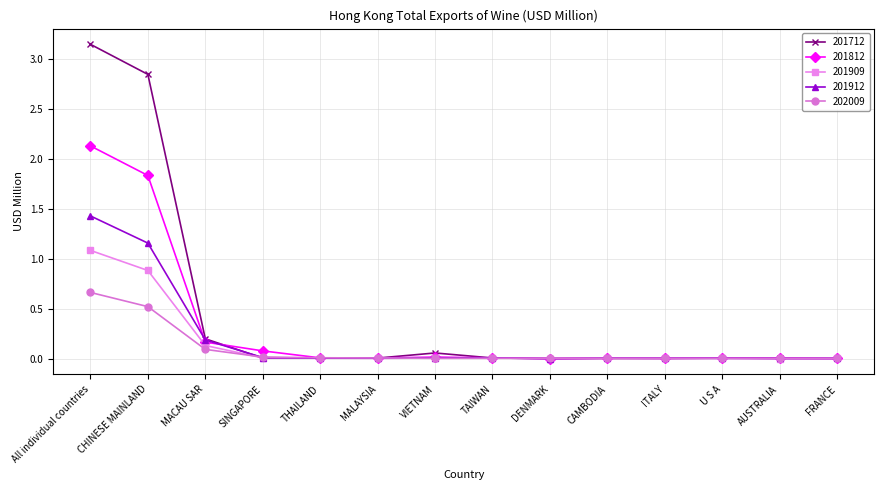

List the series in order of their peak value, lowest first.

202009, 201909, 201912, 201812, 201712